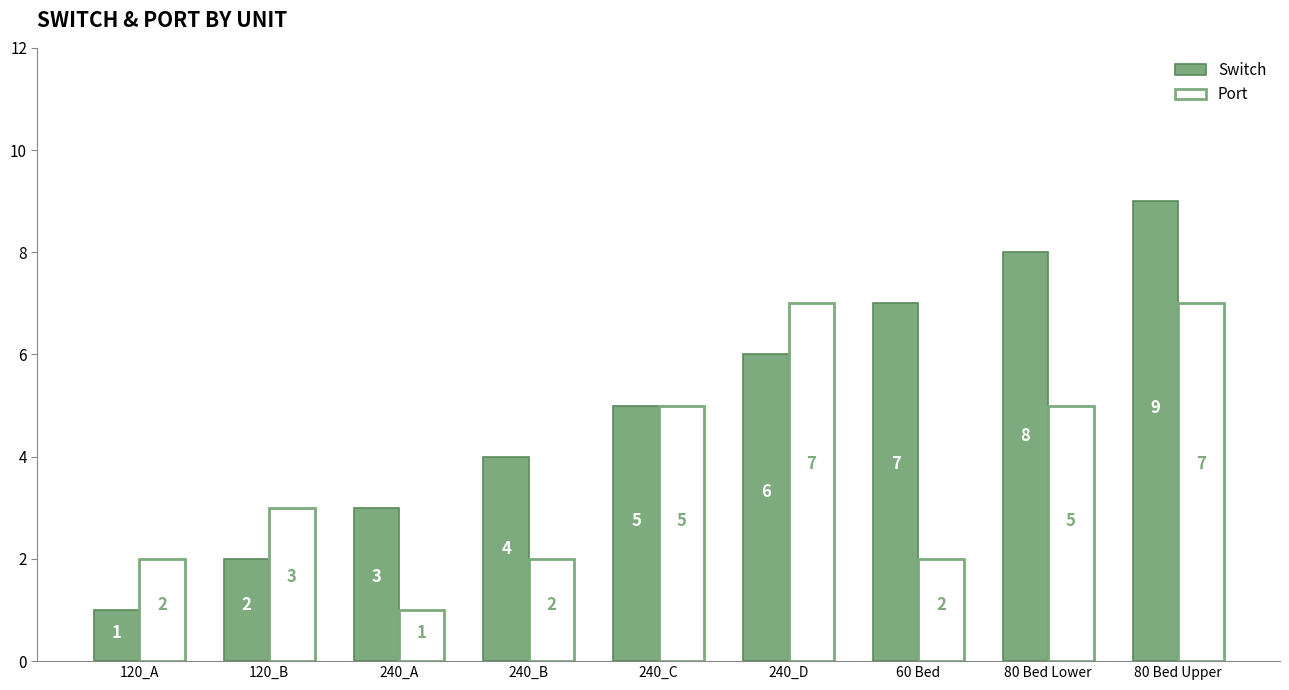

How many data points in Switch are less than 5?

4